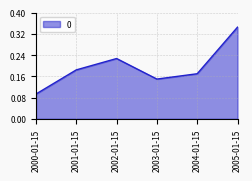

What position from the left is 2000-01-15?

1